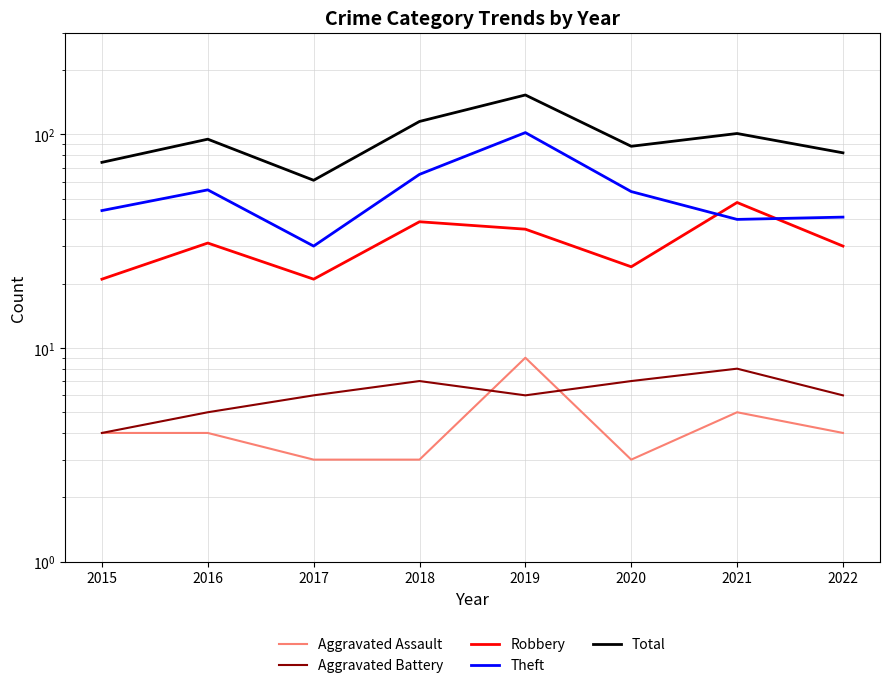

Rank the series at 2018 from lowest to highest value.

Aggravated Assault, Aggravated Battery, Robbery, Theft, Total